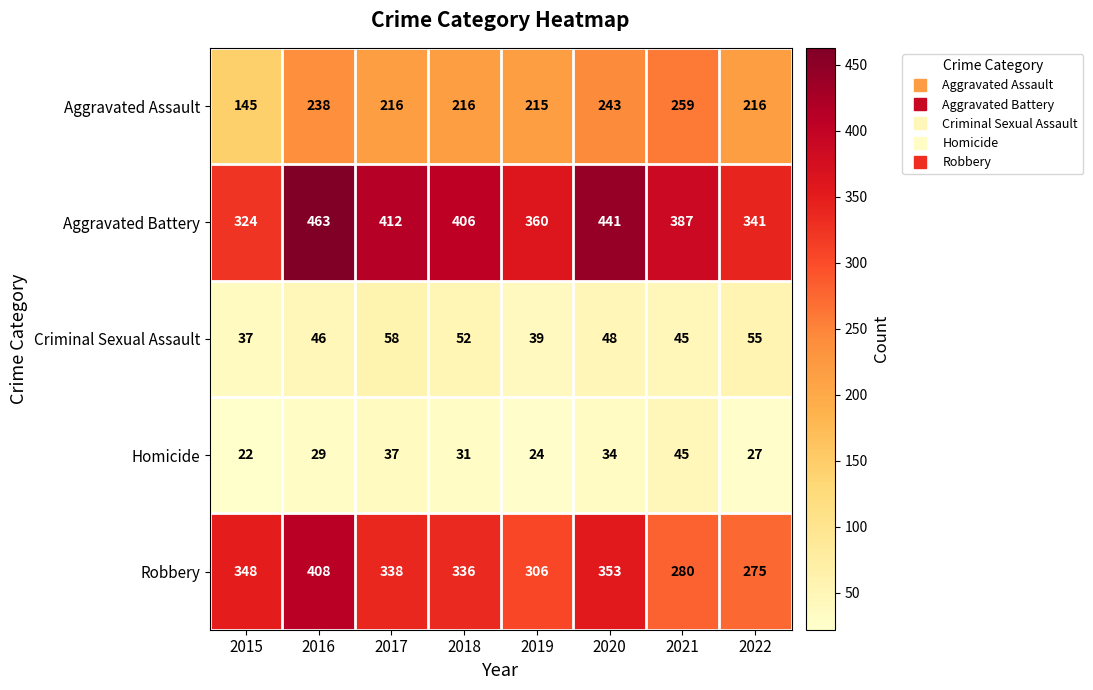

What is the smallest value displayed?

22